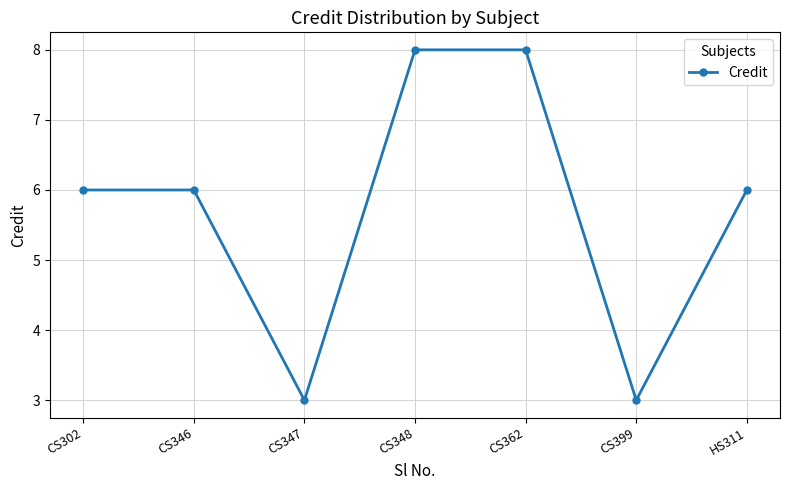

How many lines are shown in the chart?

1